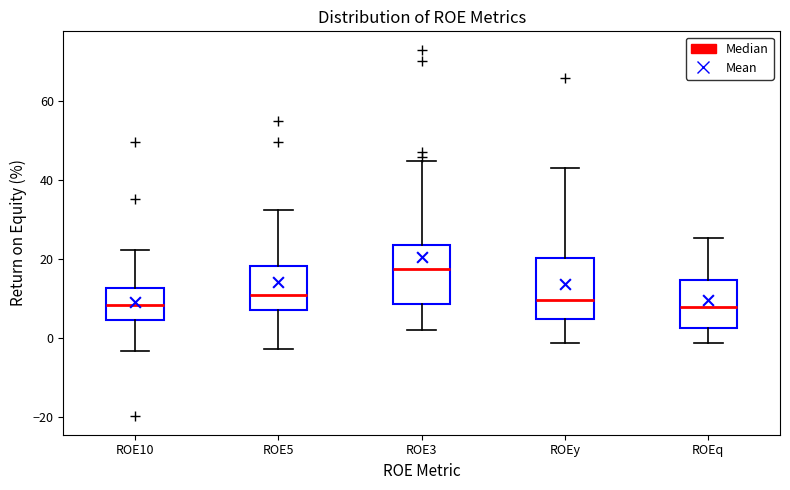

Reading left to right, transcribe this box plot: for each box, give where its median line is, the range the box spans, and where its two whiskers end, as read against the y-axis. The values are not printed on the chart, so give them approximately, as read against the axis.

ROE10: median 8, box 4 to 12, whiskers -4 to 22
ROE5: median 10, box 8 to 18, whiskers -2 to 32
ROE3: median 18, box 8 to 24, whiskers 2 to 44
ROEy: median 10, box 4 to 20, whiskers -2 to 44
ROEq: median 8, box 2 to 14, whiskers -2 to 26